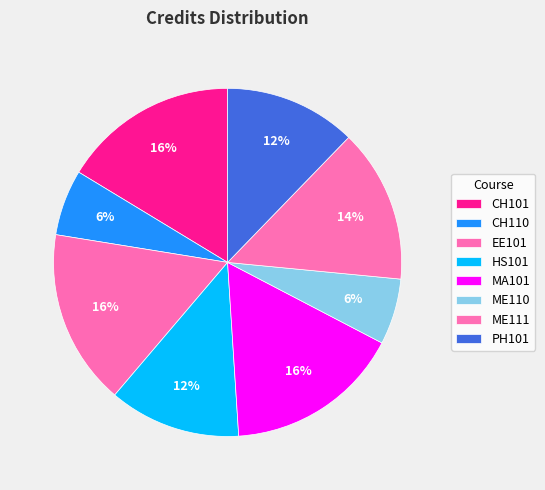

How many slices are in this pie chart?

8